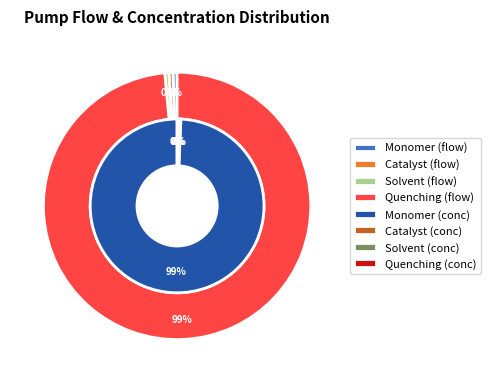

What is the majority slice?

Quenching